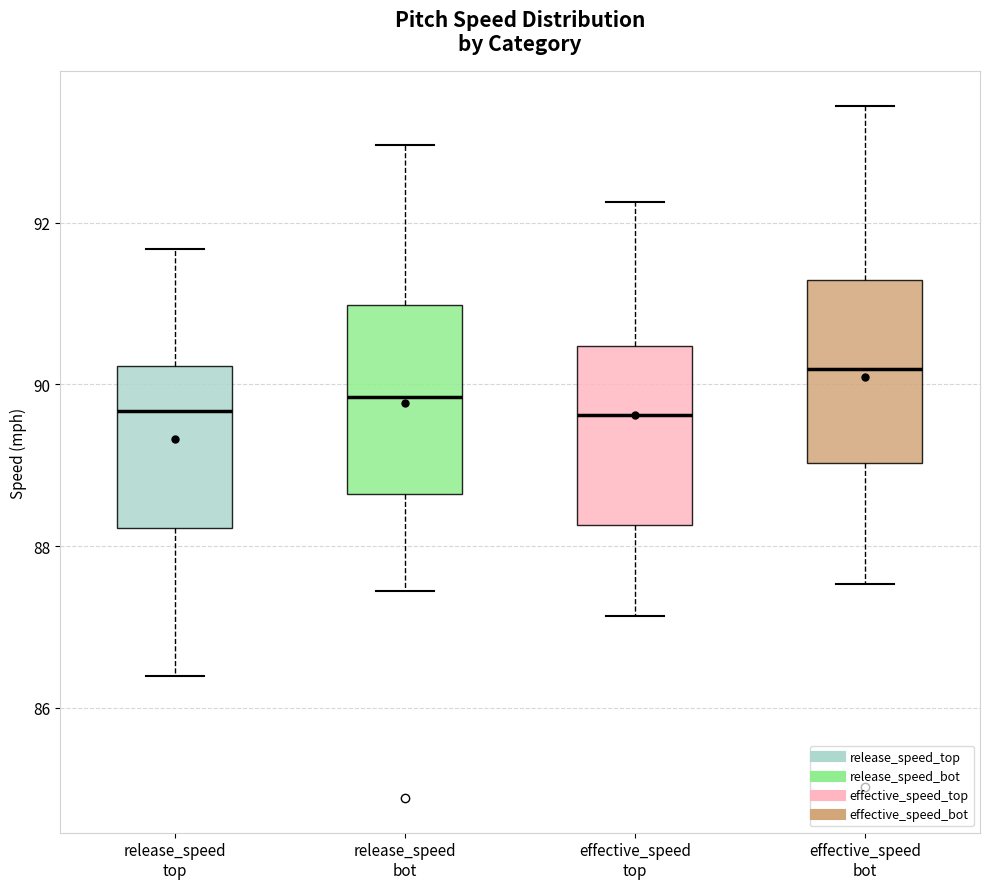

Reading left to right, read every box against the y-axis: the position of its median line, the range the box covers, and the ends of its whiskers. The values are not printed on the chart, so give them approximately, as read against the axis.

release_speed top: median 89.6, box 88.2 to 90.2, whiskers 86.4 to 91.6
release_speed bot: median 89.8, box 88.6 to 91.0, whiskers 87.4 to 93.0
effective_speed top: median 89.6, box 88.2 to 90.4, whiskers 87.2 to 92.2
effective_speed bot: median 90.2, box 89.0 to 91.2, whiskers 87.6 to 93.4